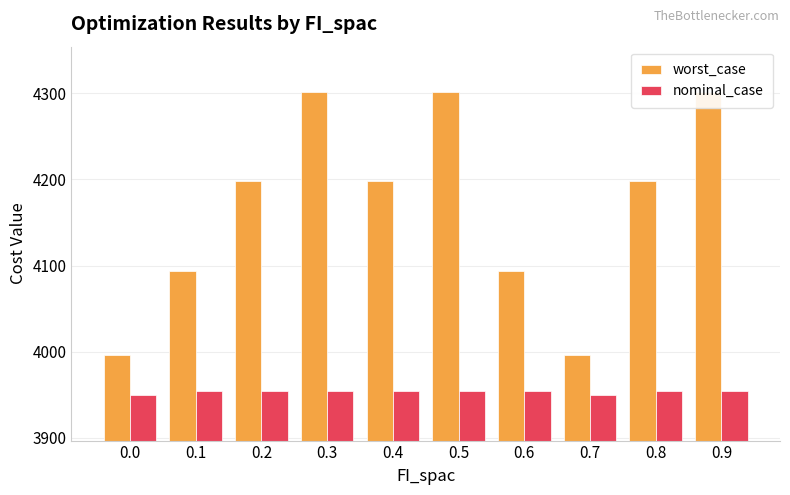

The value of nominal_case at 0.6 is 3954.6. True or false?

True